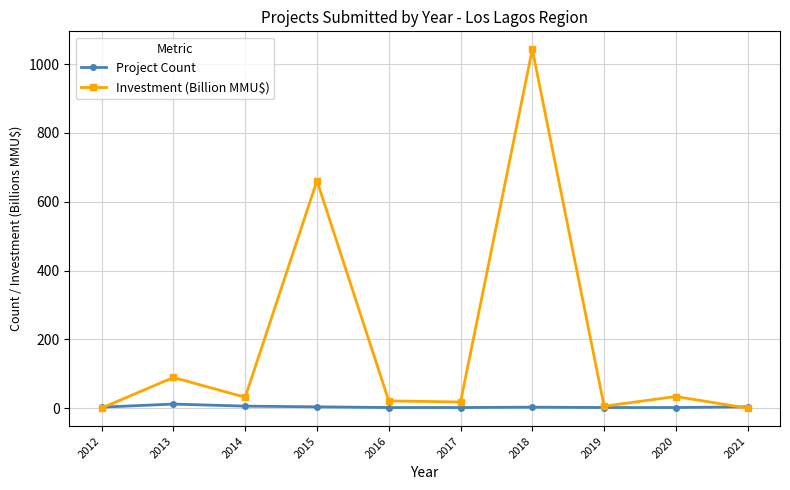

How many data points in Investment (Billion MMU$) are less than 31?

5